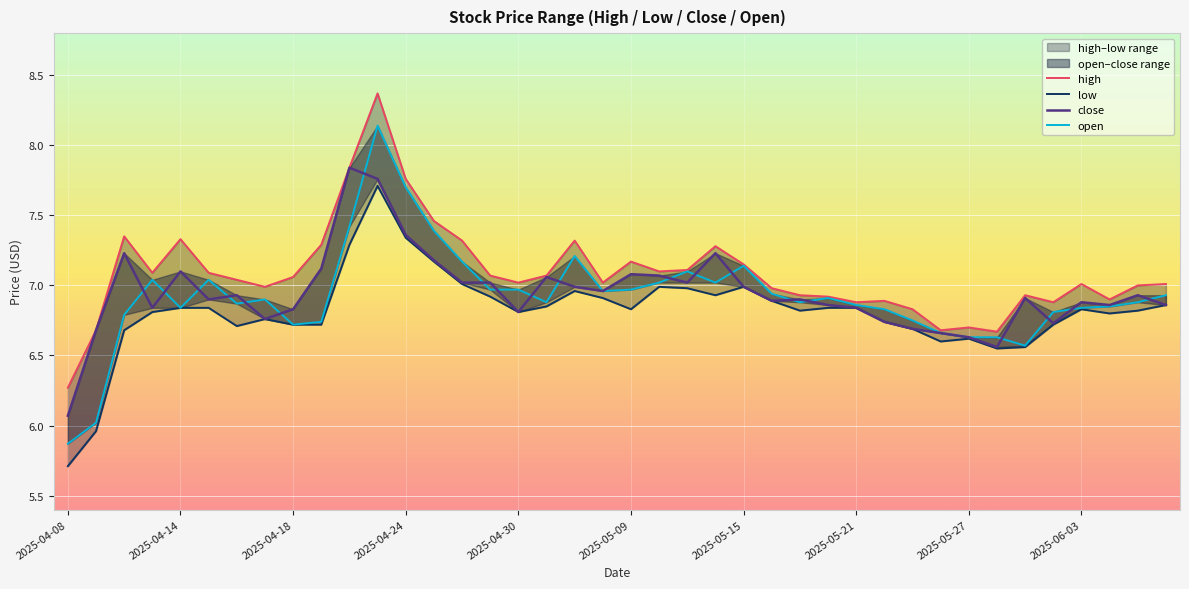

True or false: close and low cross at least once.

False